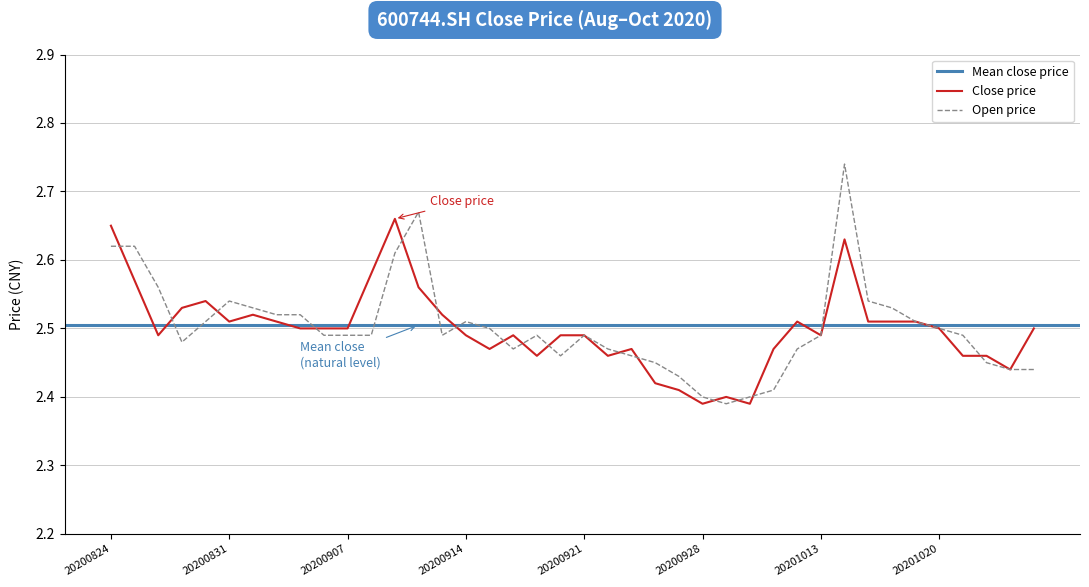

Does the chart have visible grid lines?

Yes